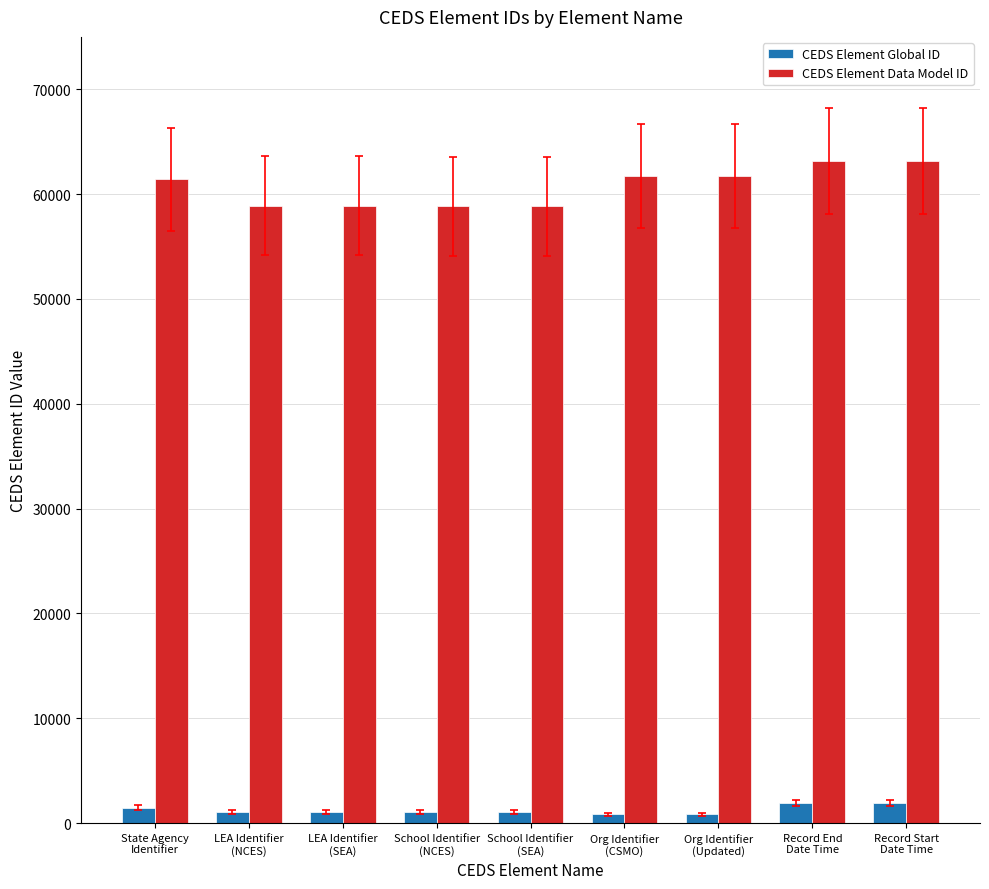

Count the number of categories in the chart.

9